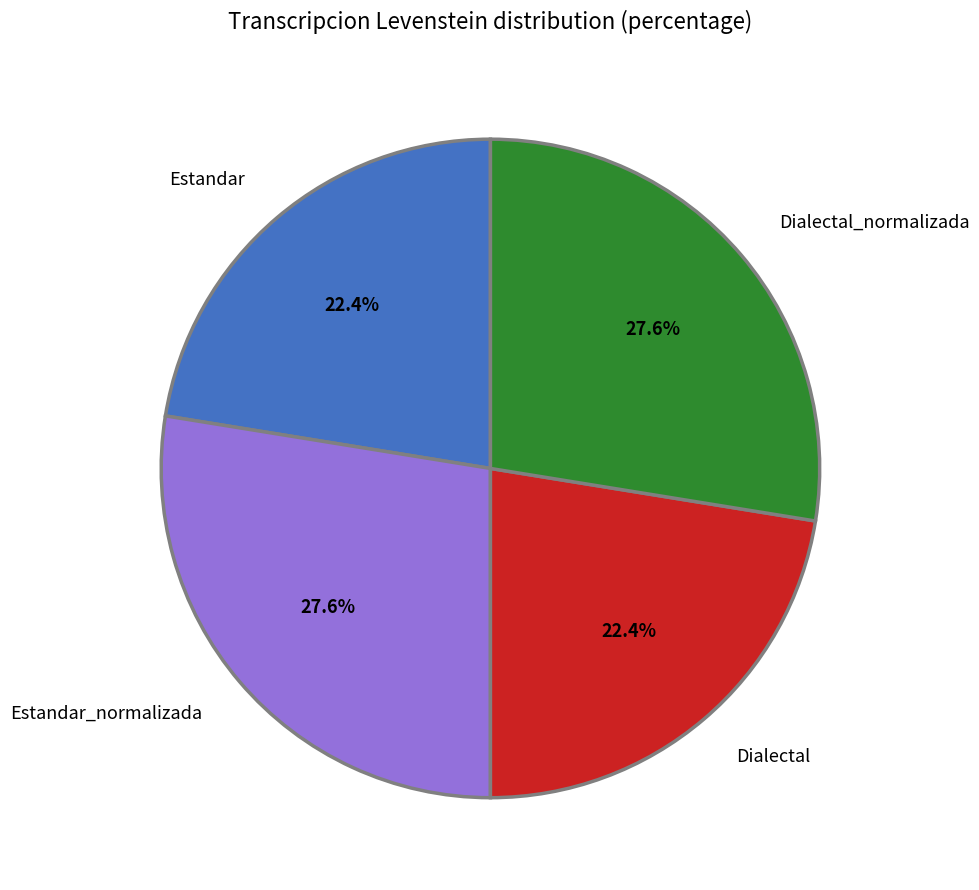

Which has a higher value, Estandar or Estandar_normalizada?

Estandar_normalizada